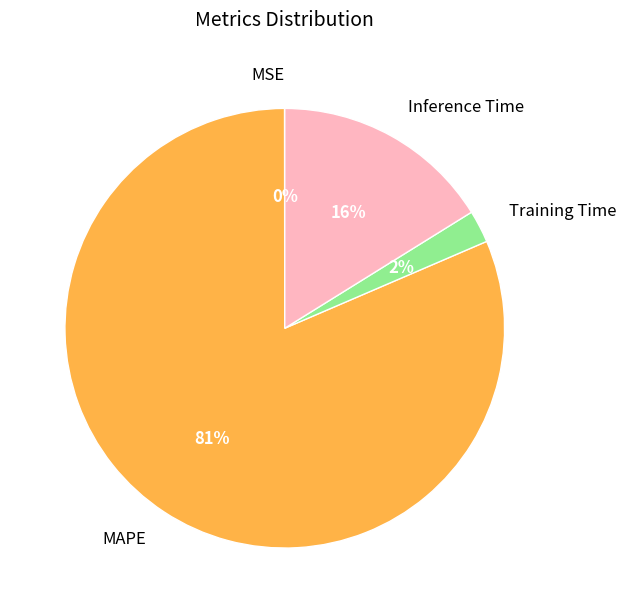

Is the sum of Training Time and Inference Time greater than half?

No